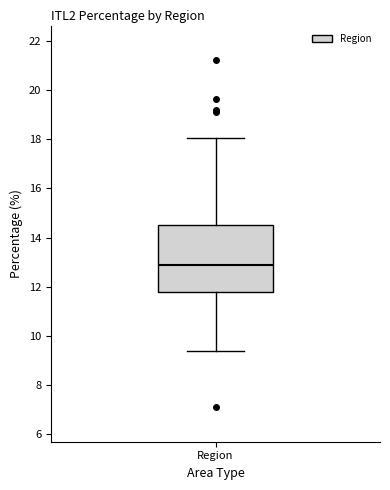

Read this box plot against the y-axis: the position of the median line, the range covered by the box, and the ends of both whiskers. The values are not printed on the chart, so give them approximately, as read against the axis.

median 12.8, box 11.8 to 14.6, whiskers 9.4 to 18.0